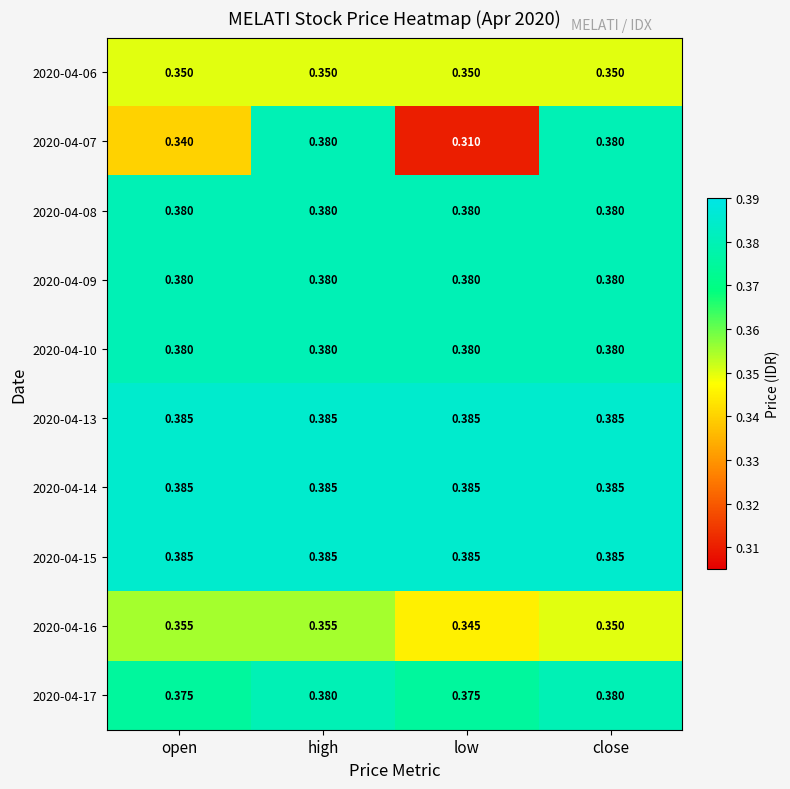

At which category does the chart reach its minimum across all series?

low